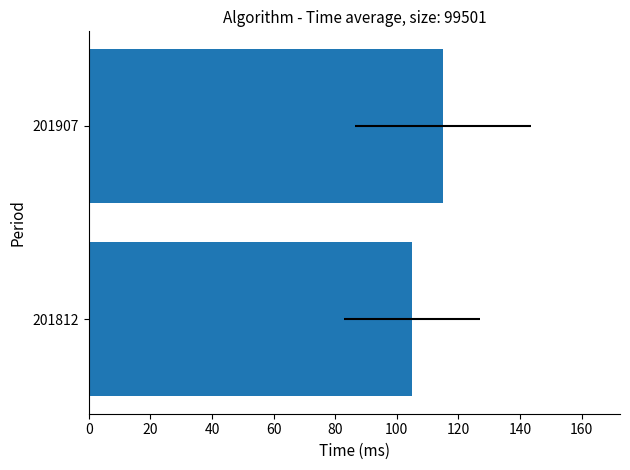

Reading right to left, what are all the values shown in this chart?

115	105